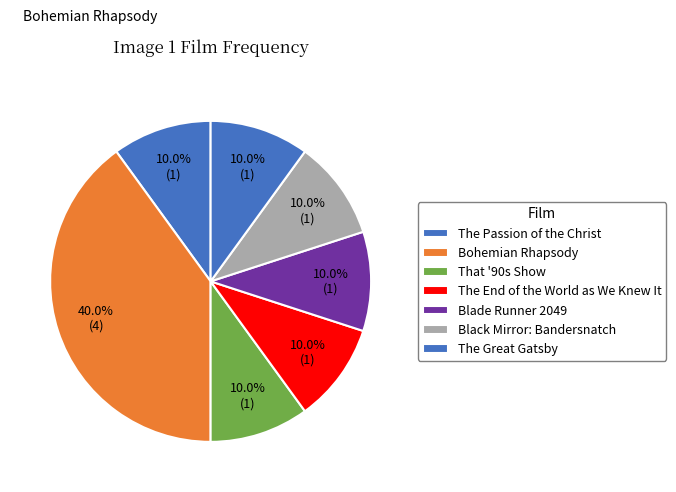

Approximately how many times larger is the value at The End of the World as We Knew It compared to The Great Gatsby?

1.0